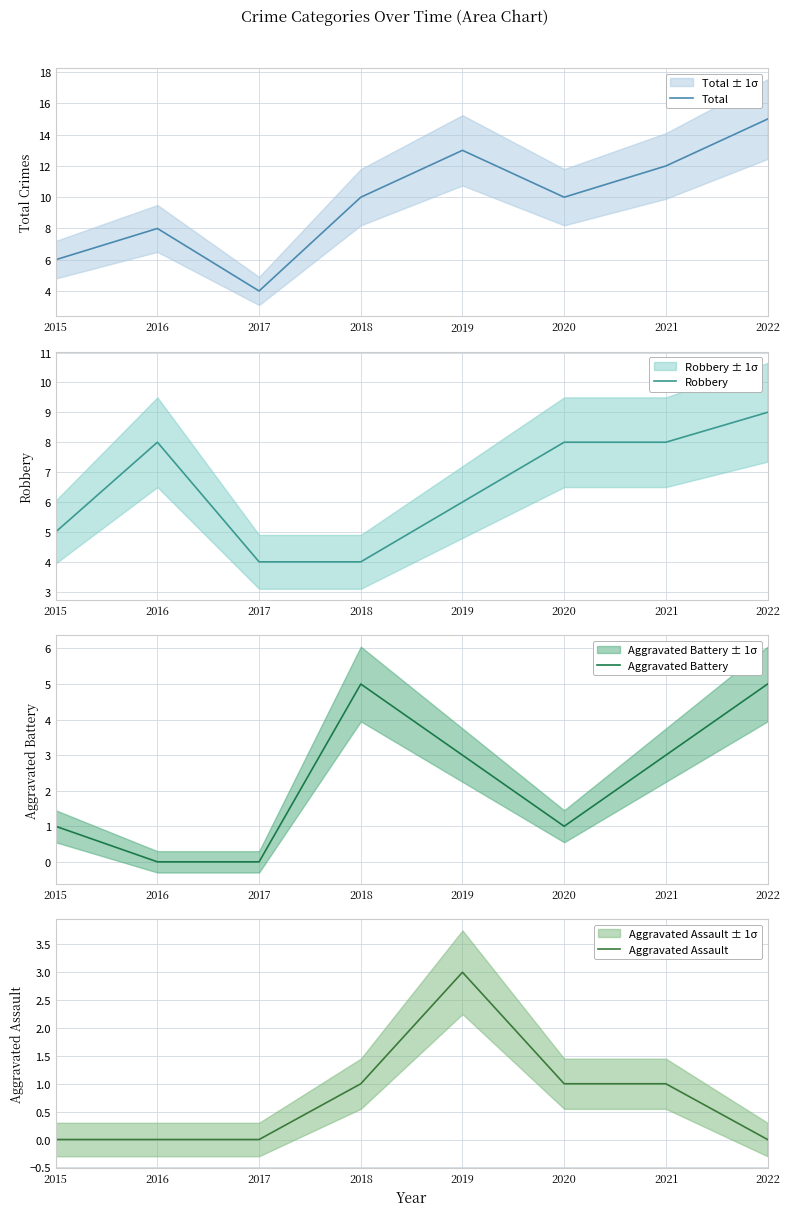

Which category has the lowest value in the Robbery series?

2017